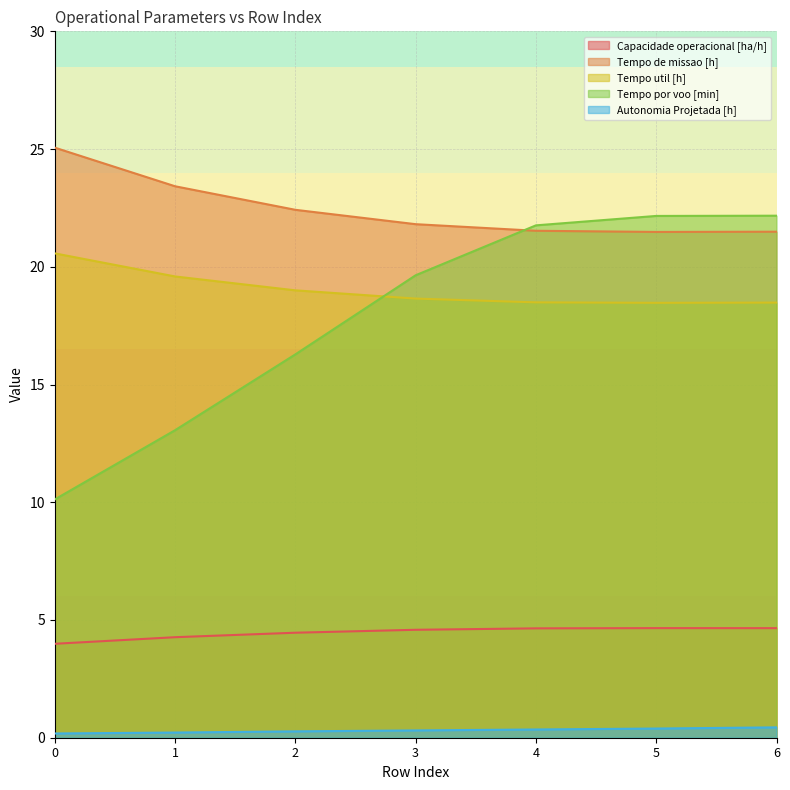

True or false: Tempo de missao [h] has a value of 14.1 at 2.

False